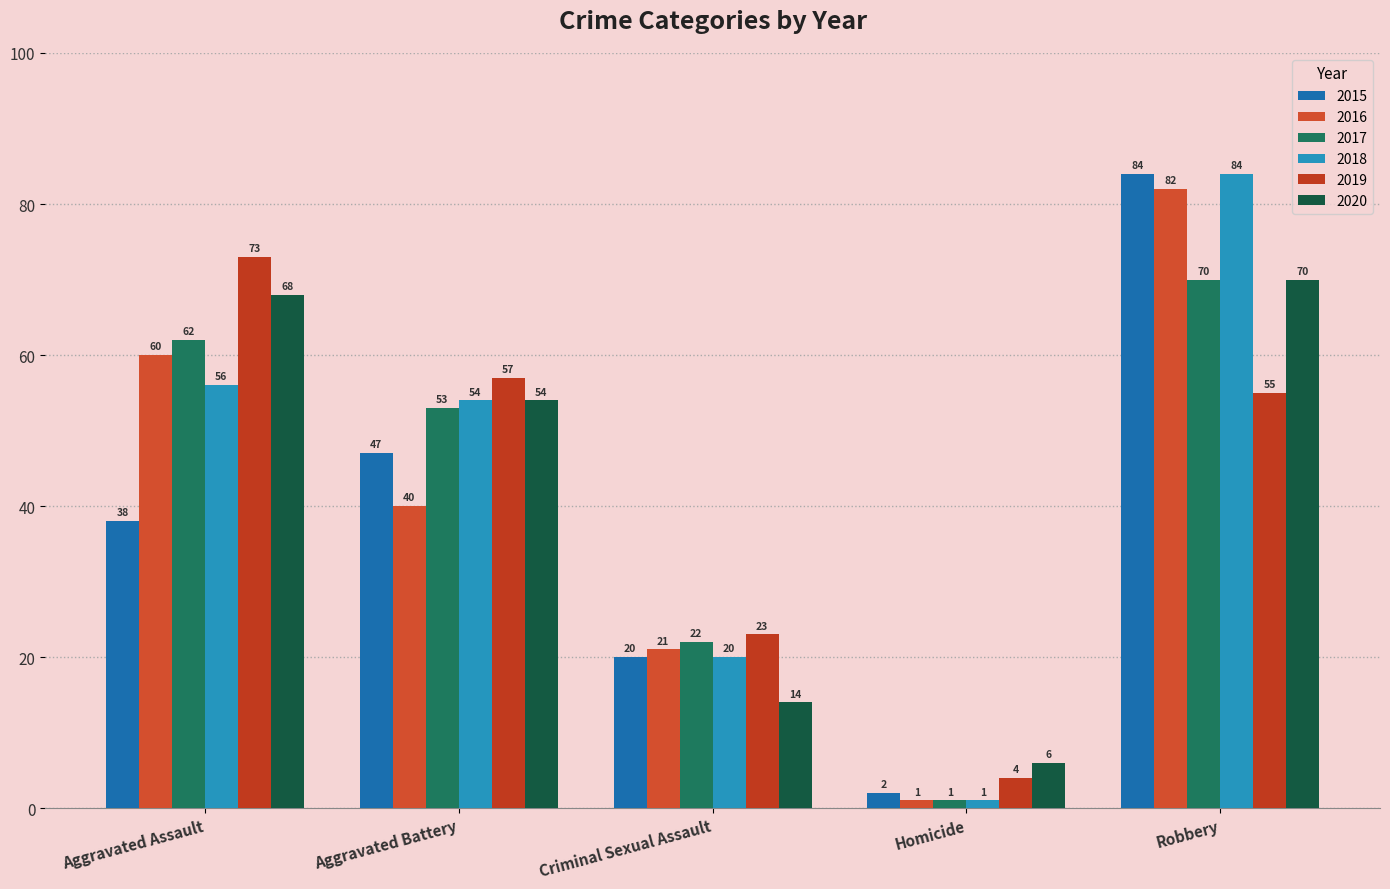

What is the sum of all 2015 values?

191